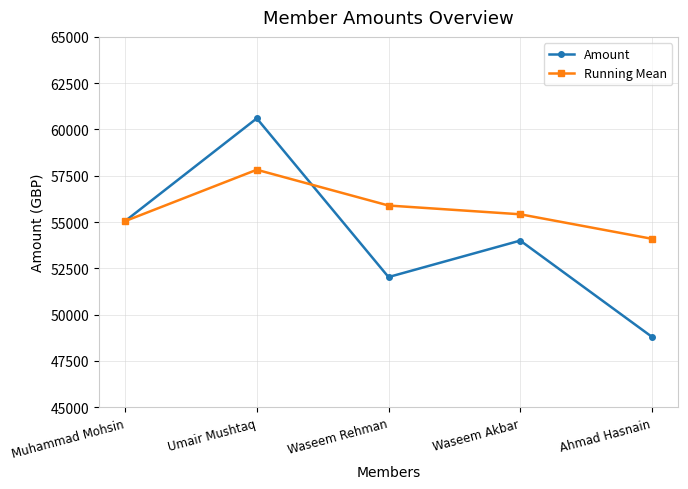

What is the sum of all Amount values?

270480.0